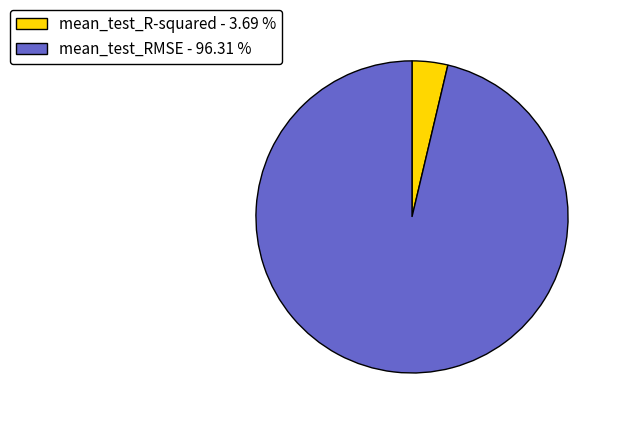

Combined, do mean_test_RMSE - 96.31 % and mean_test_R-squared - 3.69 % account for over 50%?

Yes